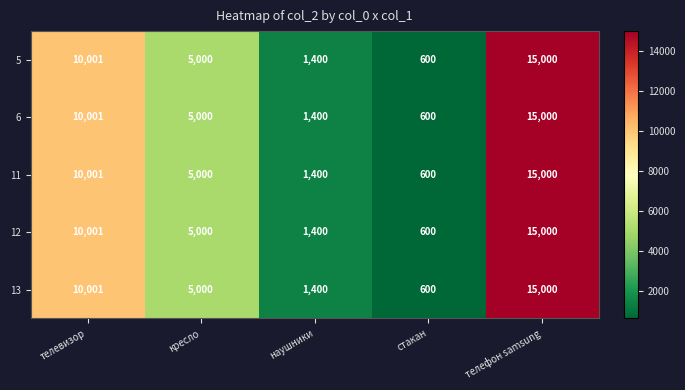

The 13 series shows 600.0 at стакан. True or false?

True